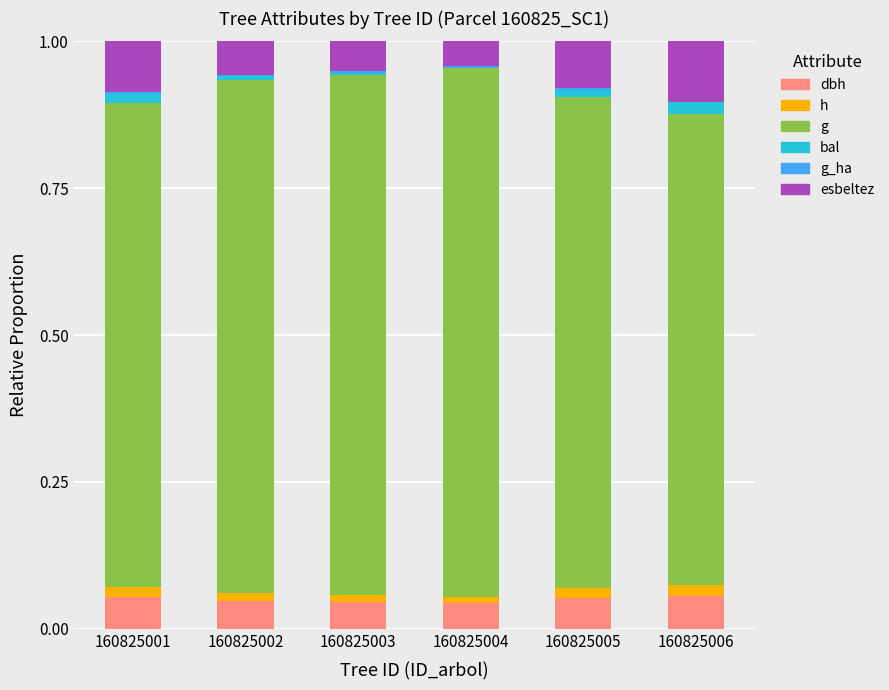

The h series shows 0.0 at 160825006. True or false?

False